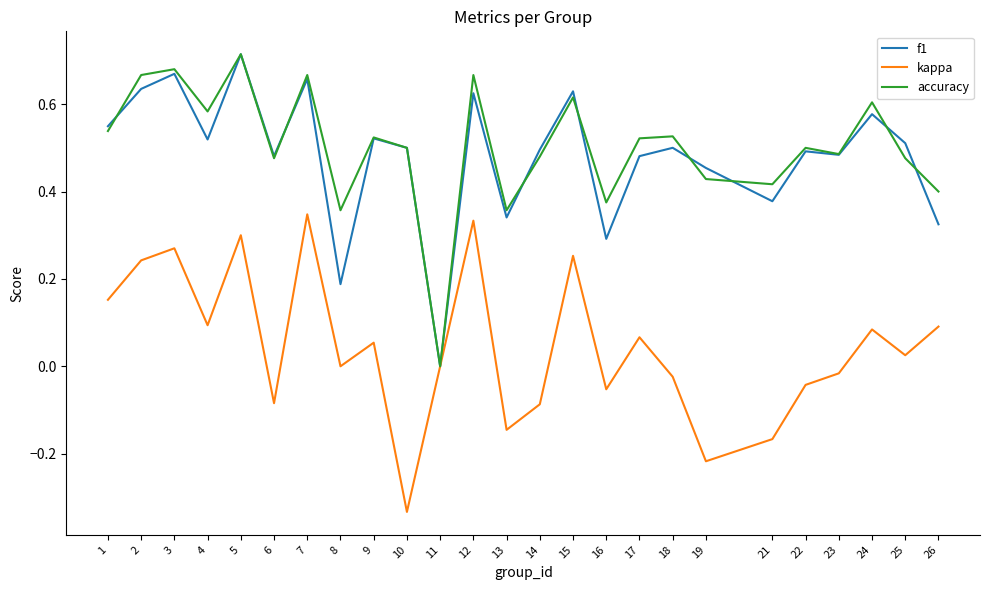

At which label does kappa reach its minimum?

10